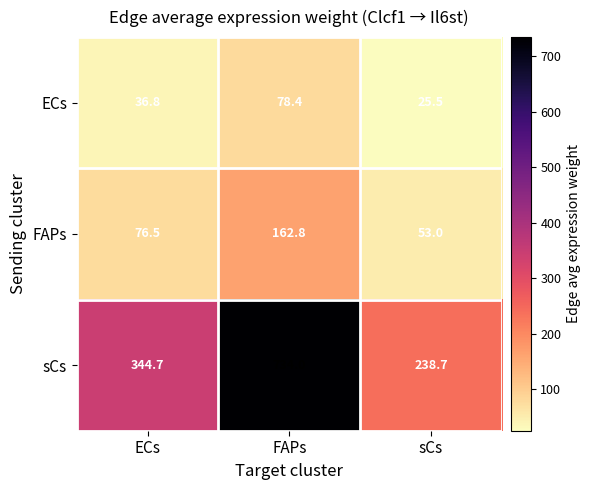

At which label does sCs first exceed 344?

ECs